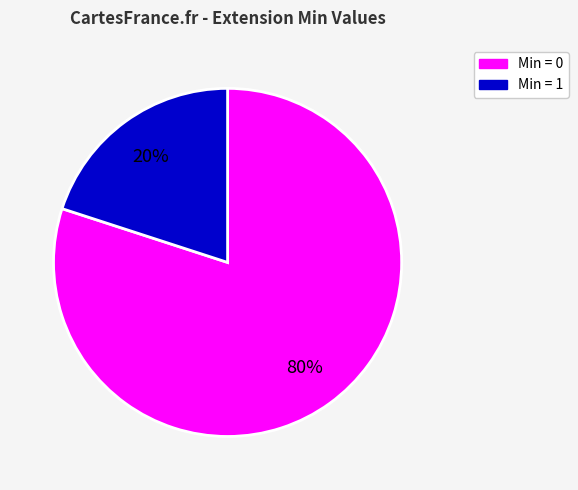

Does any single category account for the majority?

Yes